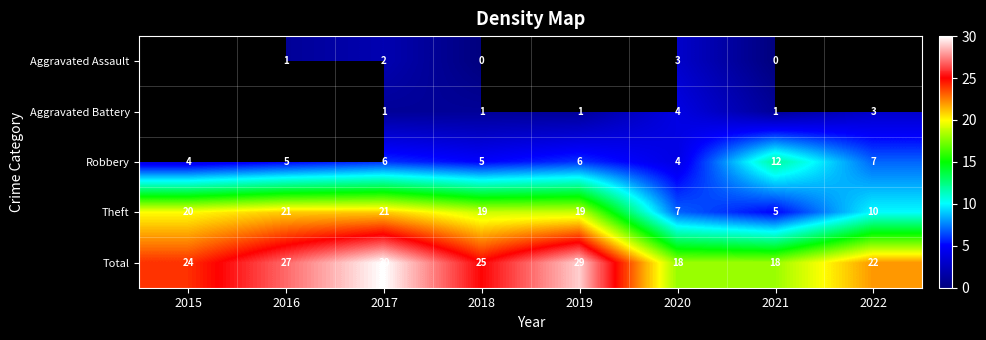

What is the minimum value for Theft?

5